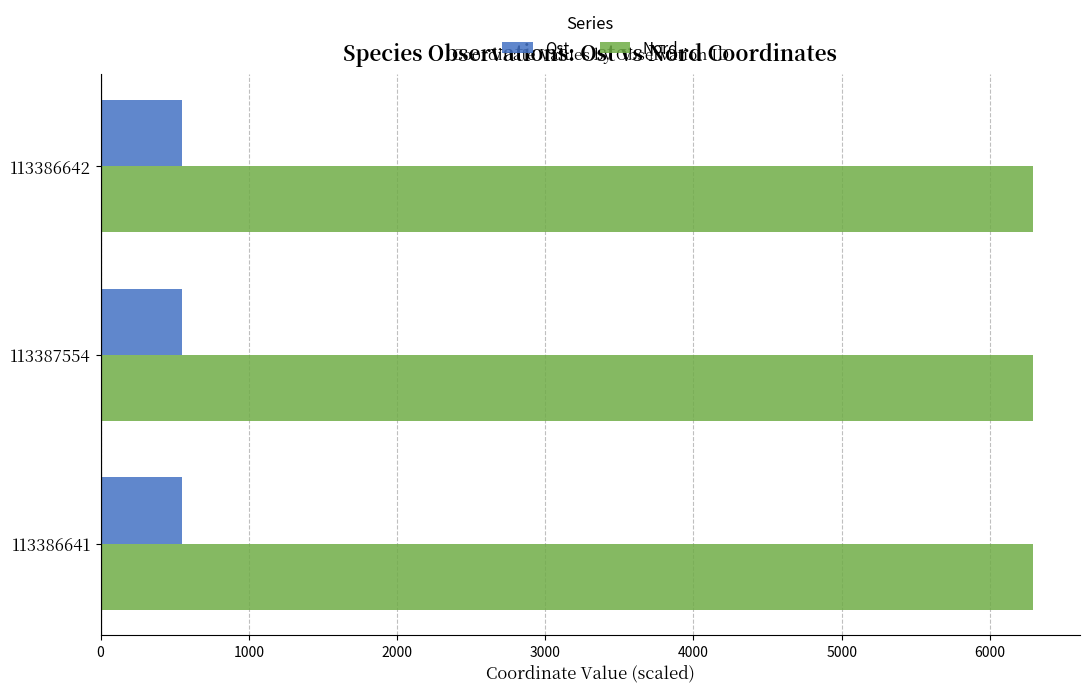

What is the sum of all Ost values?

1648.6